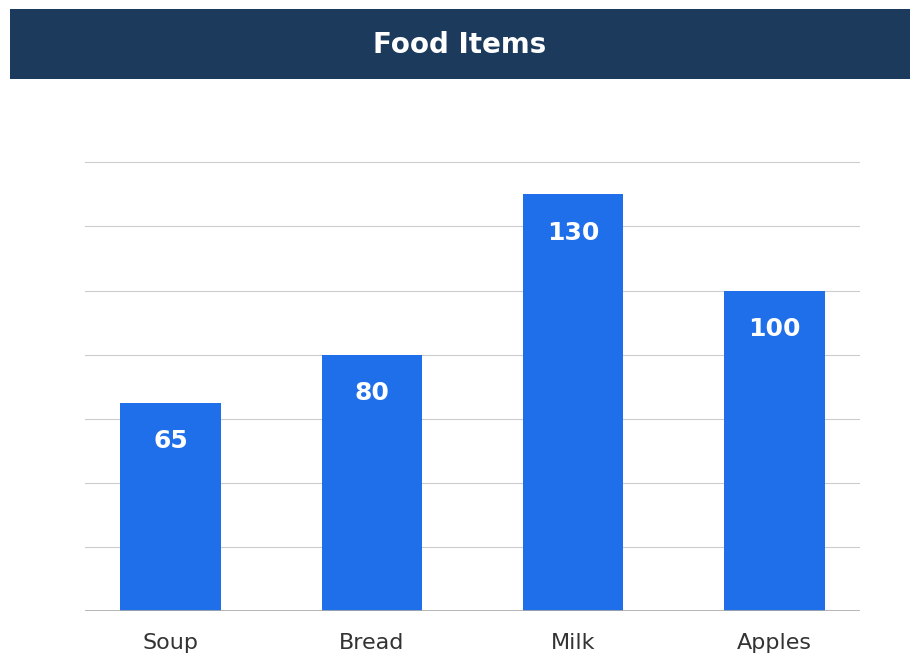

Reading left to right, list all the values displayed in this chart.

65	80	130	100